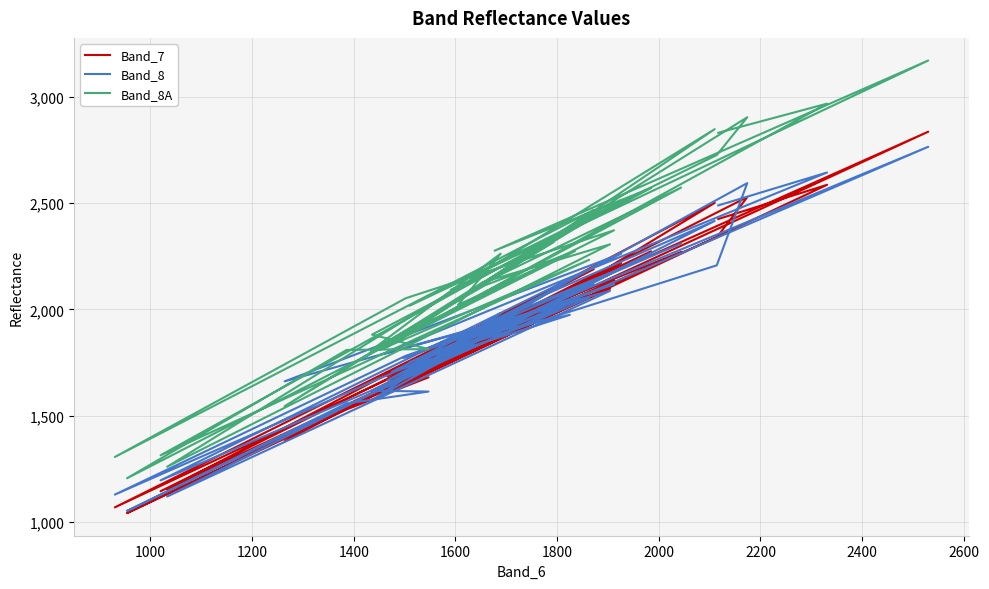

True or false: Band_8A and Band_8 cross at least once.

True